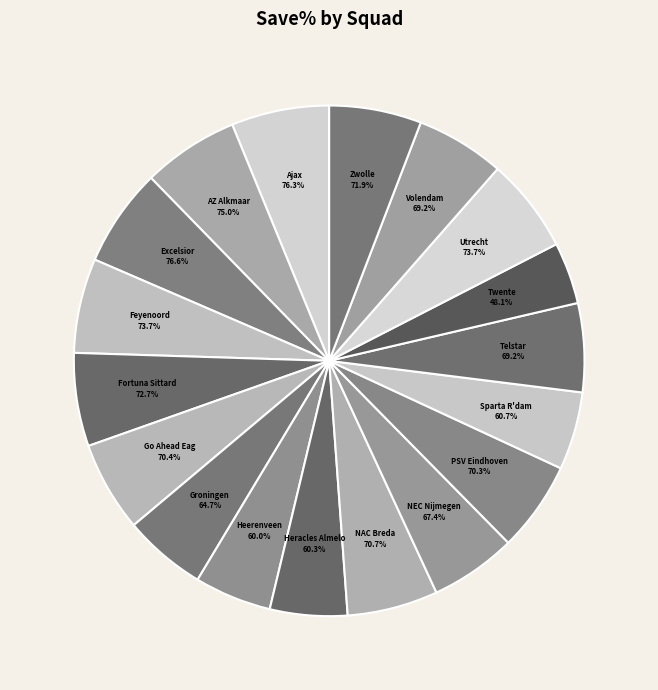

How many slices are in this pie chart?

18